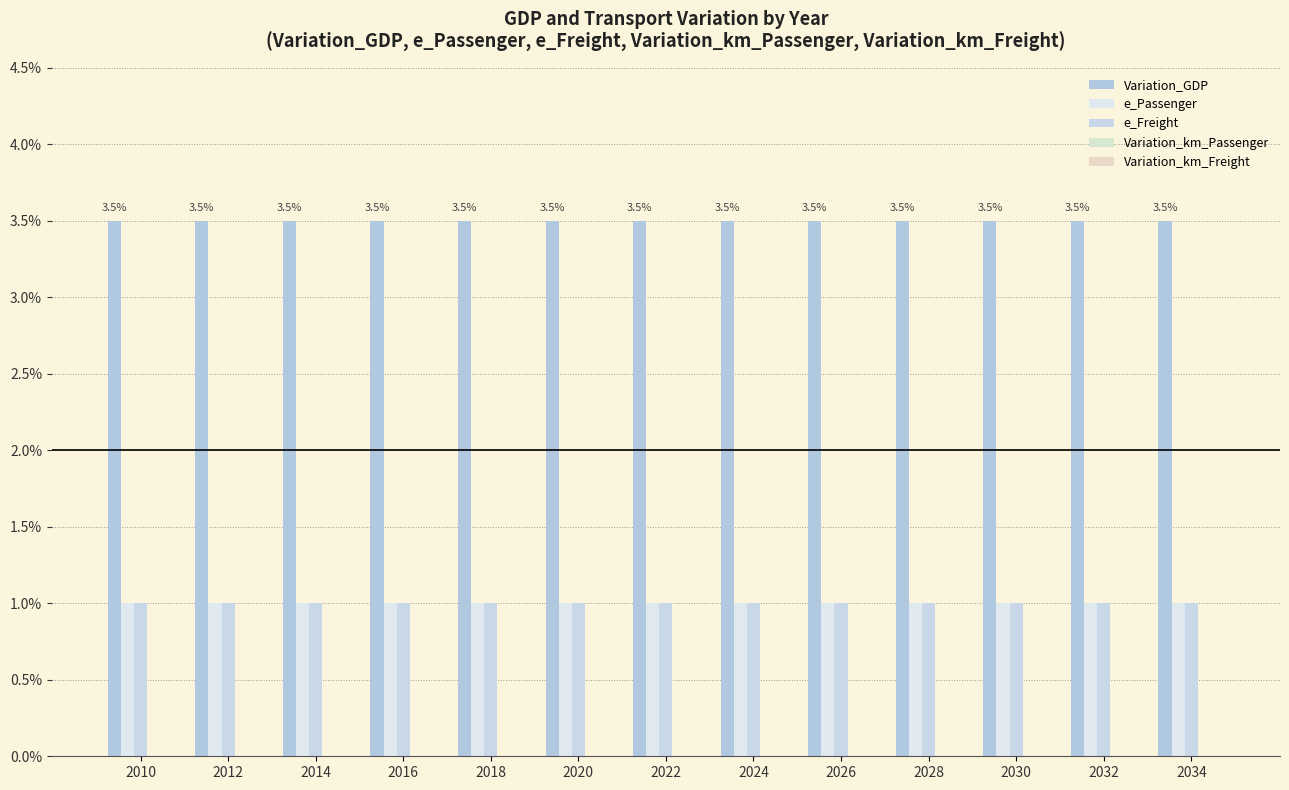

At which category is the sum across all series the highest?

2010